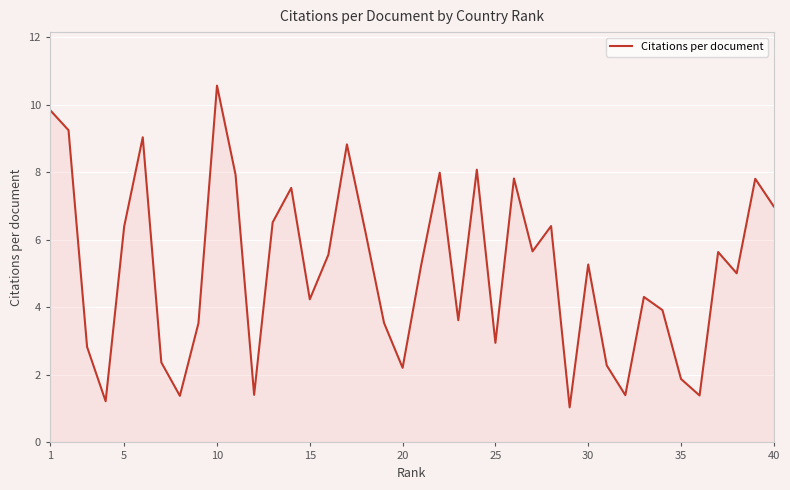

What is the difference between the maximum and minimum values?

9.5